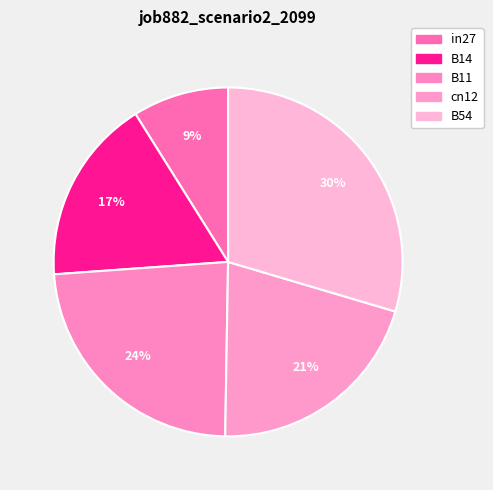

How many segments does this pie chart have?

5